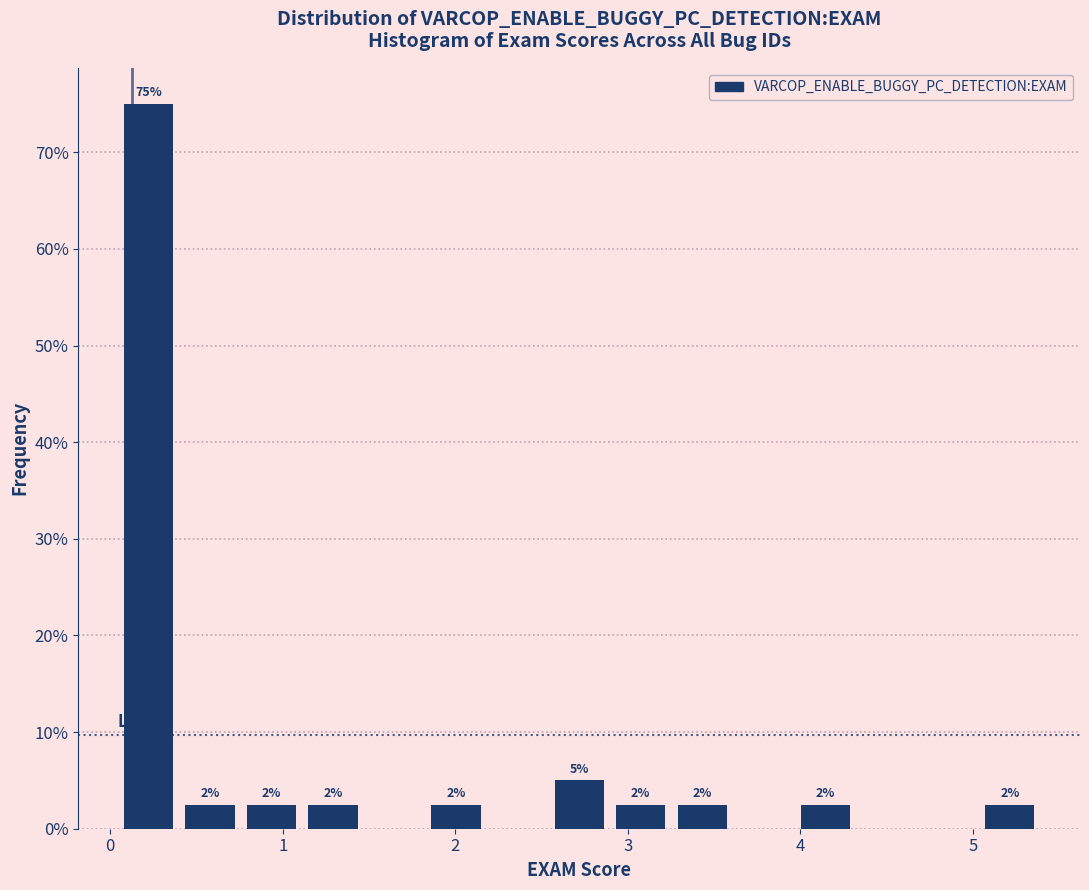

Around what value on the x-axis is the tallest bar? Give the approximate position of its centre, as read against the axis.

0.2